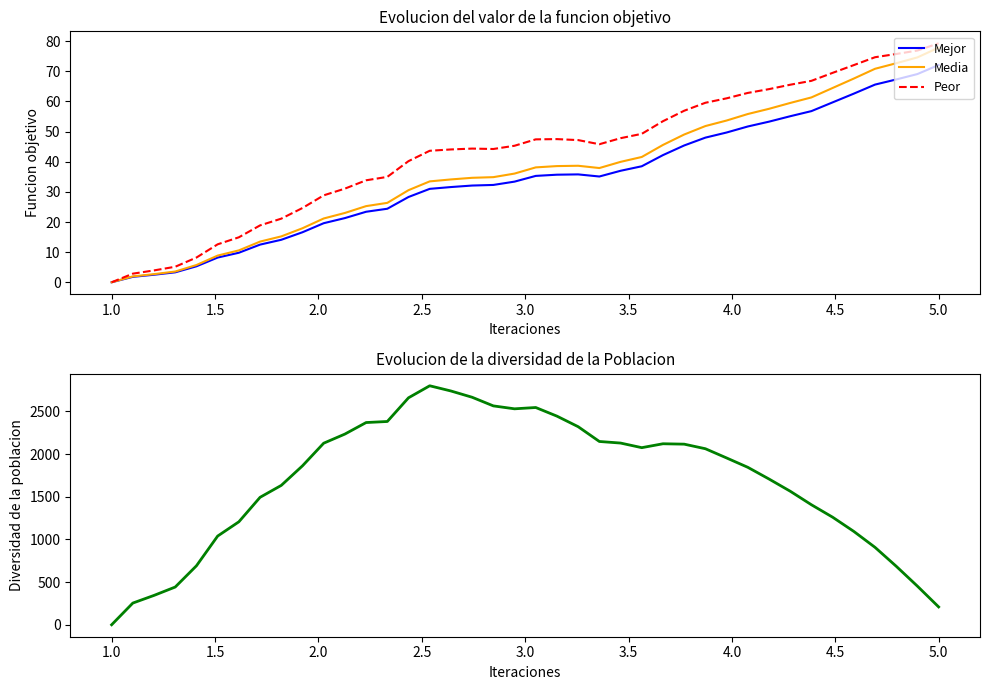

What is the highest value of the Peor series?

79.3